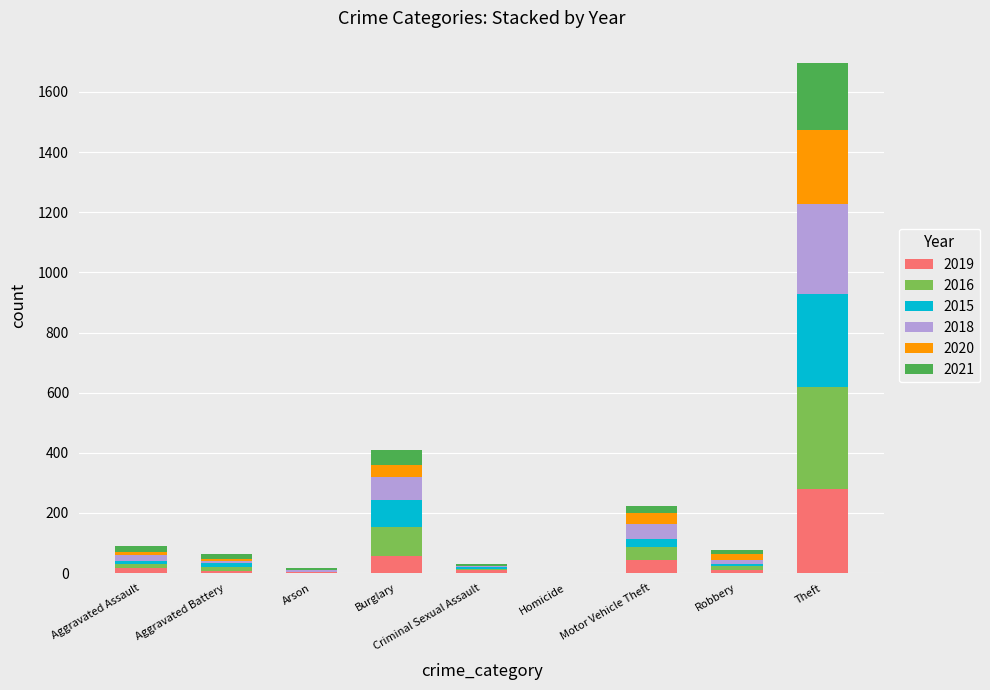

At which category is the sum across all series the highest?

Theft